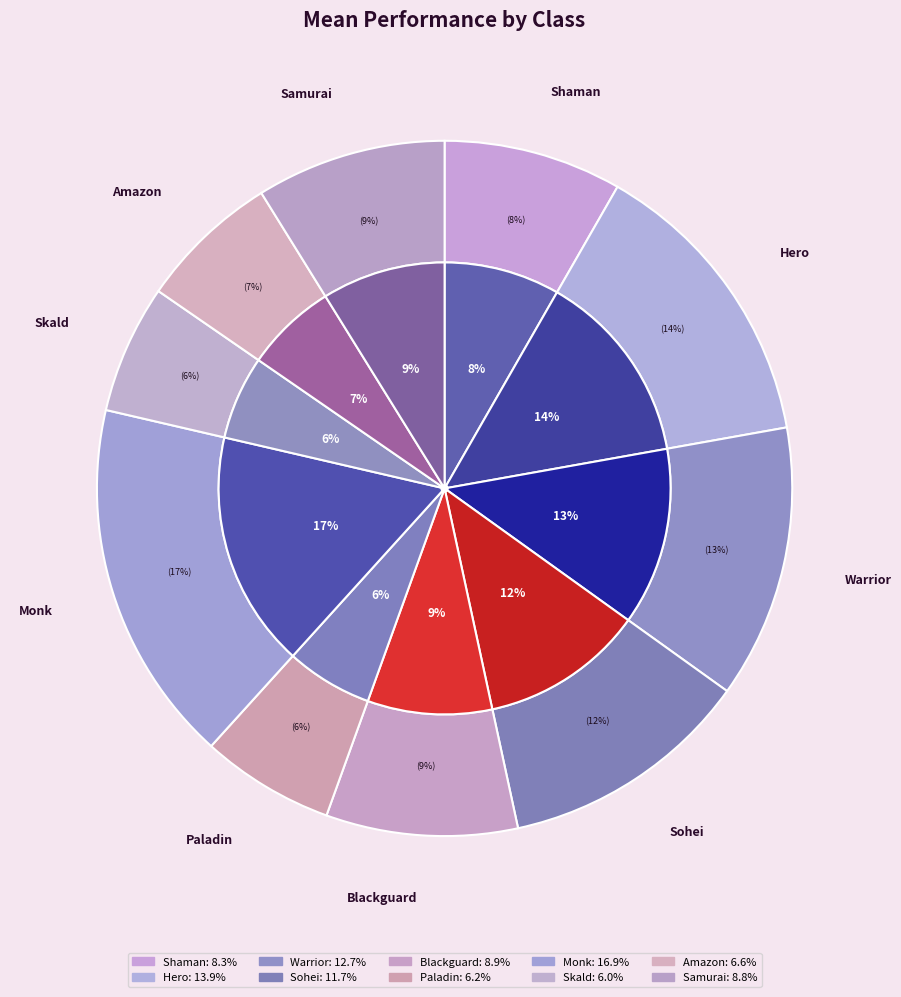

To the nearest percent, what is the difference between the largest and smallest slice percentages?

11%